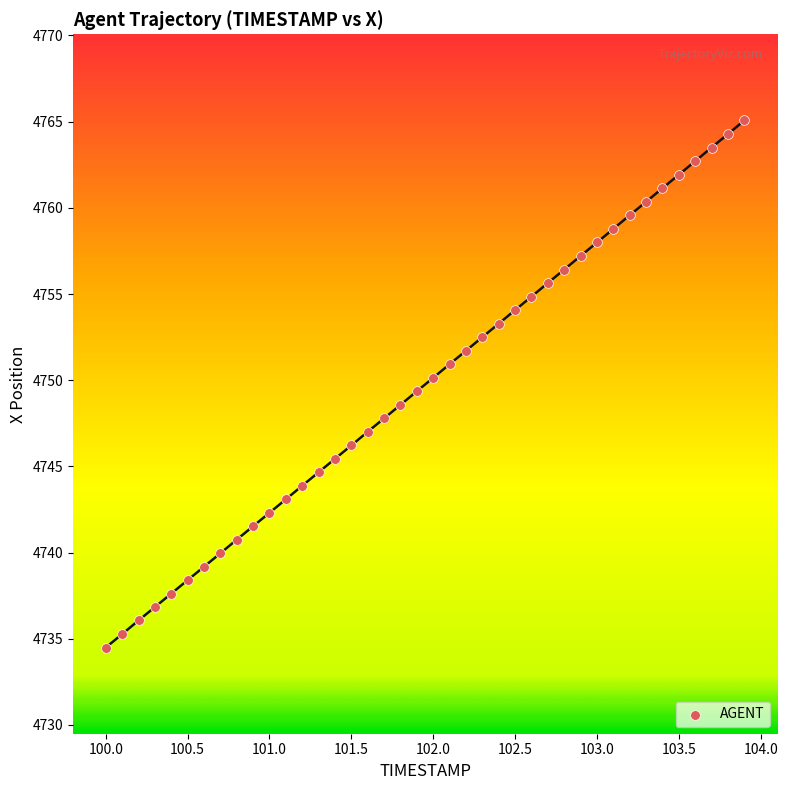

What is the range of Y values (max minus min)?

30.6